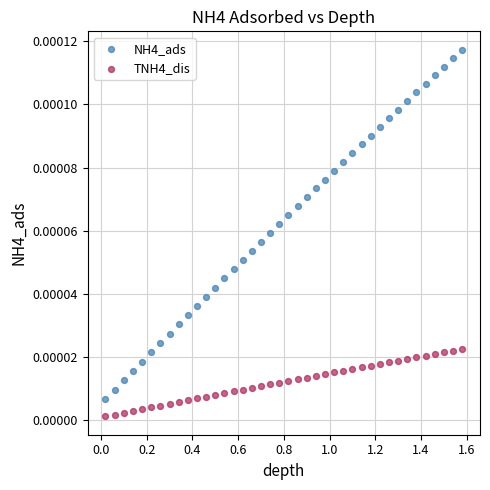

Which series contains the highest Y value?

NH4_ads